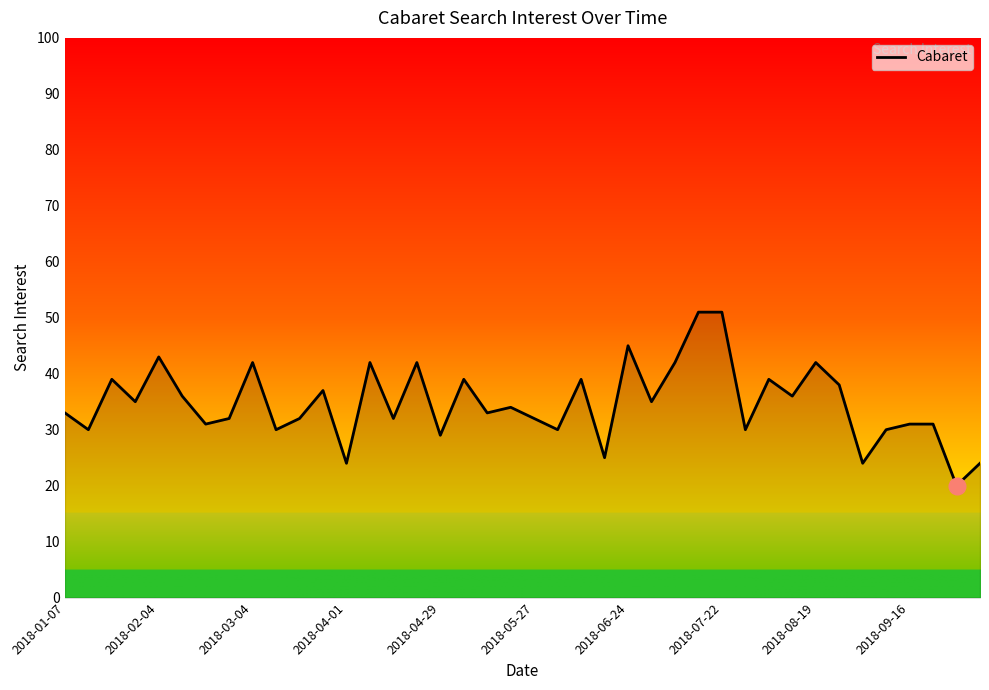

What is the greatest value displayed?

51